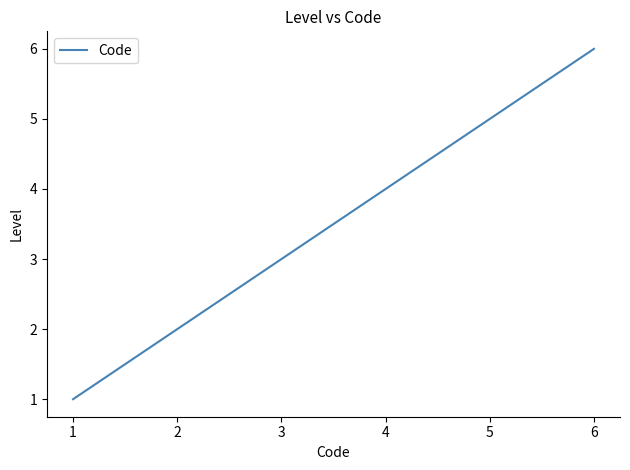

Rank the categories by value from lowest to highest.

1, 2, 3, 4, 5, 6